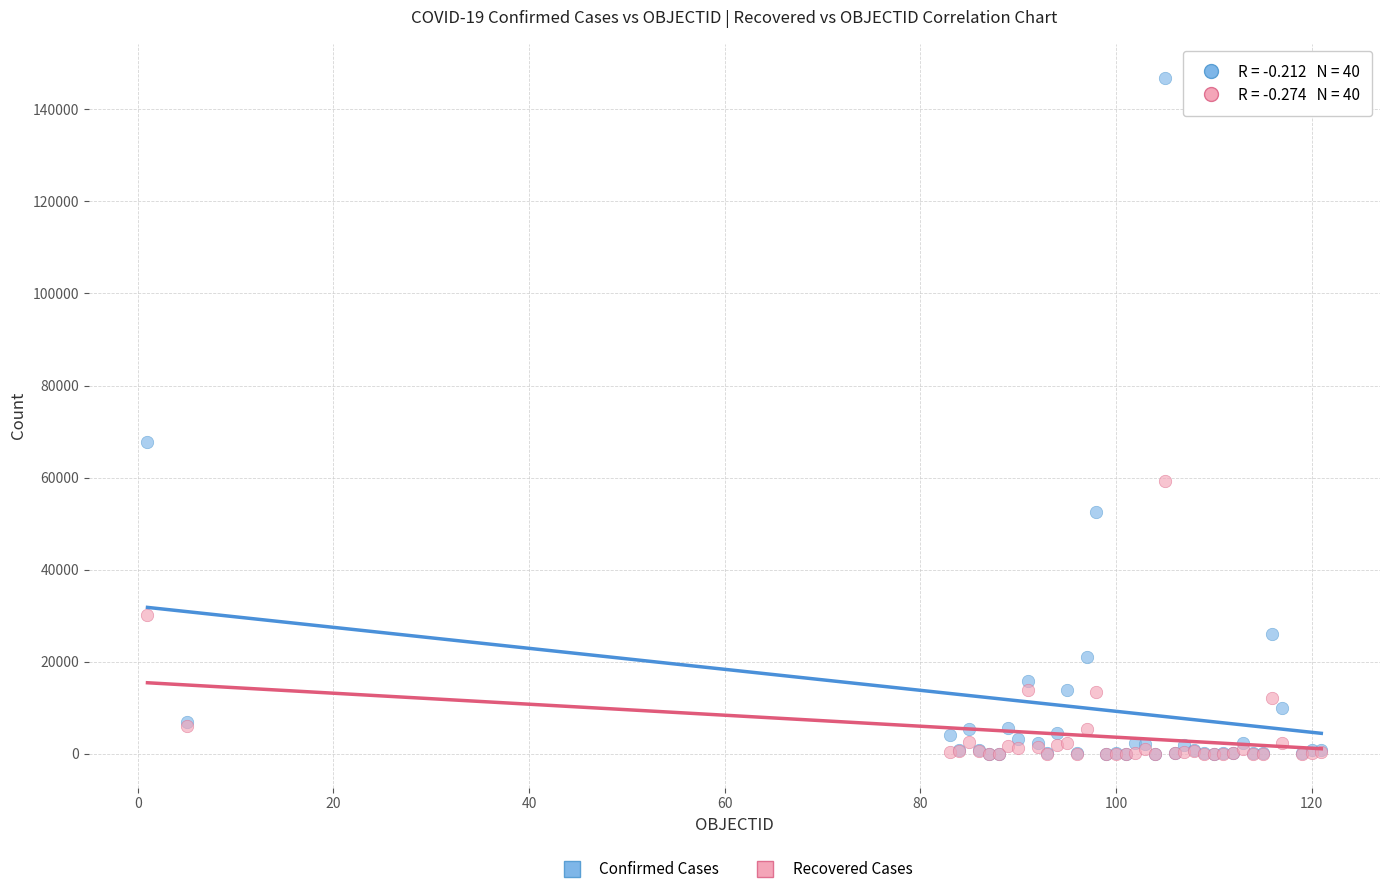

In the Confirmed Cases series, what Y value is closest to 73450?

67674